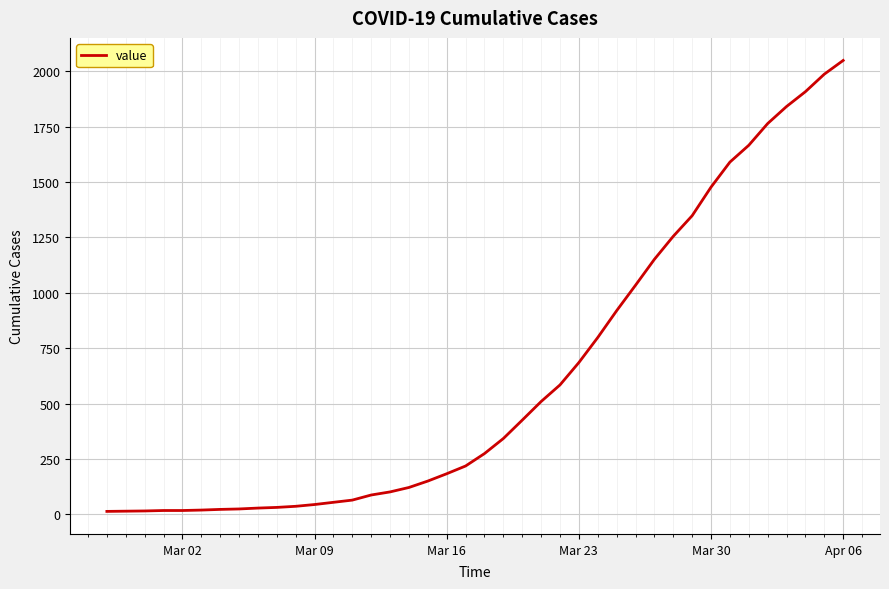

What is the difference between the maximum and minimum values?

2036